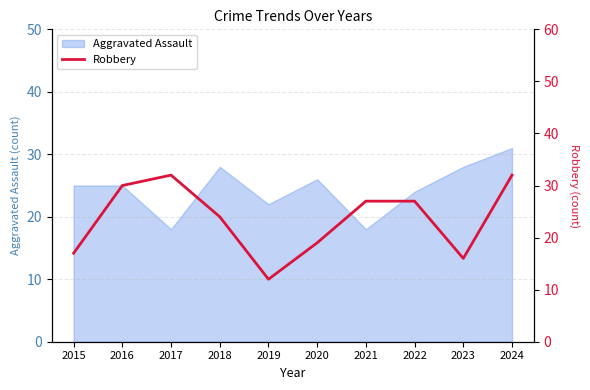

Does the chart display data point markers on the line(s)?

No